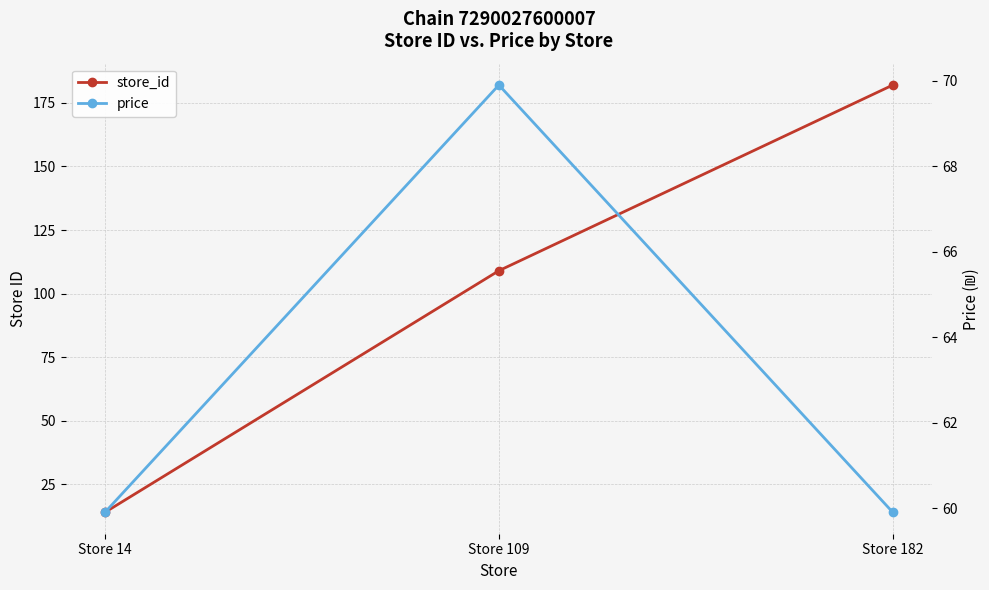

Does the chart have visible grid lines?

Yes